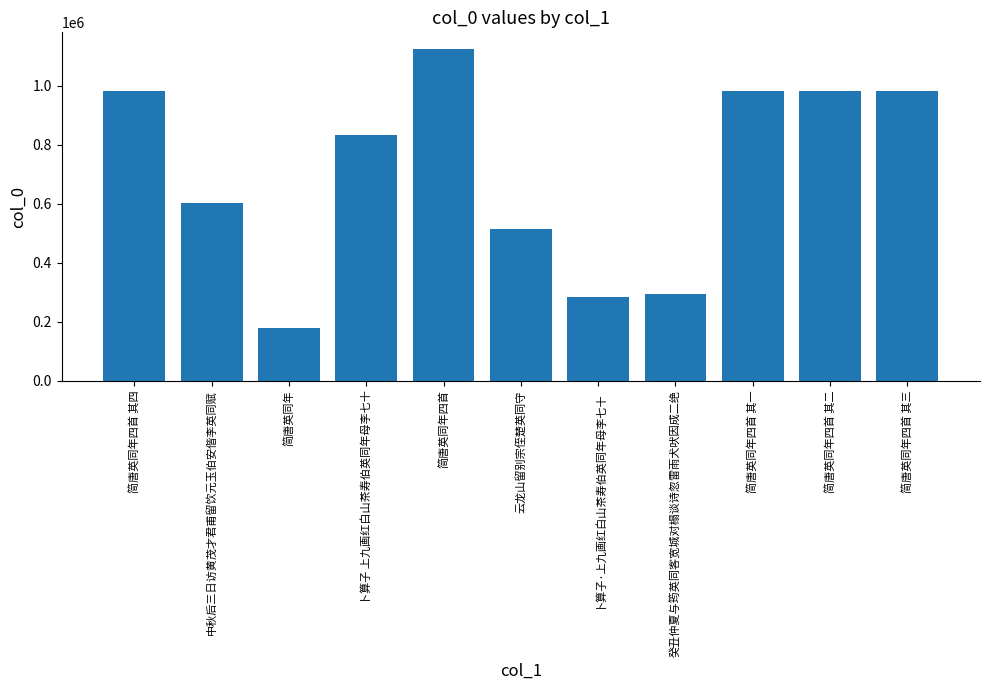

Does the chart contain stacked bars?

No